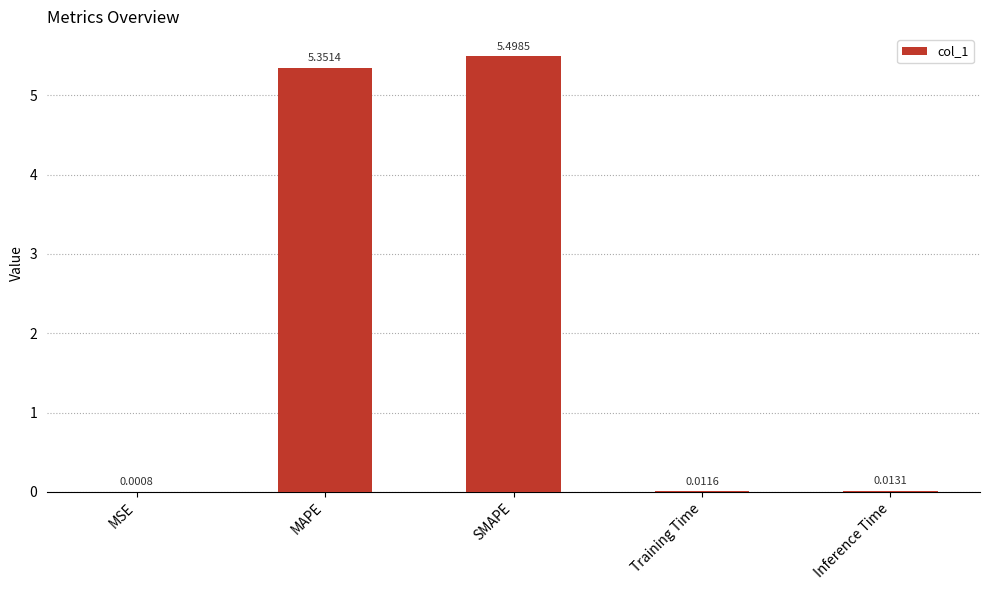

Where is the data nearest to the value 2?

Inference Time